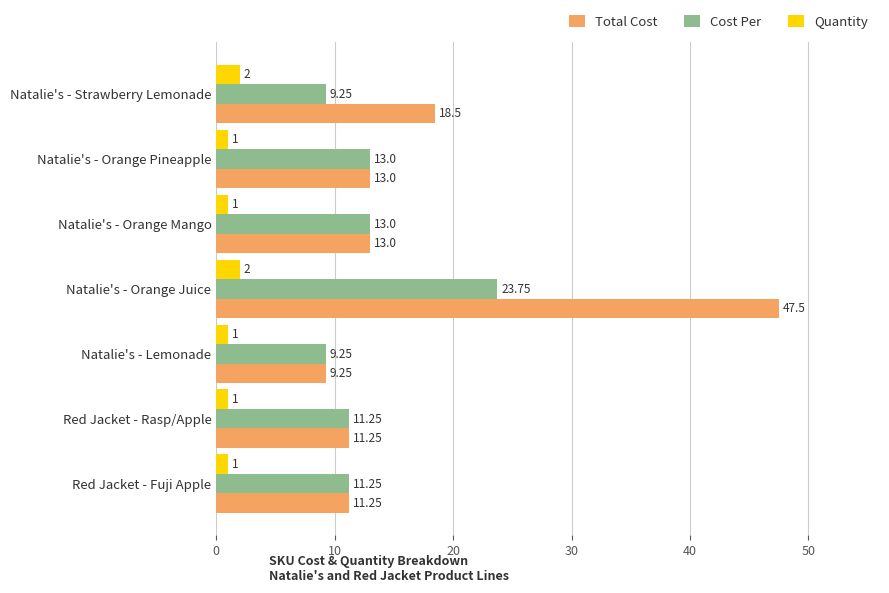

What is the total value across all series at Red Jacket - Rasp/Apple?

23.5